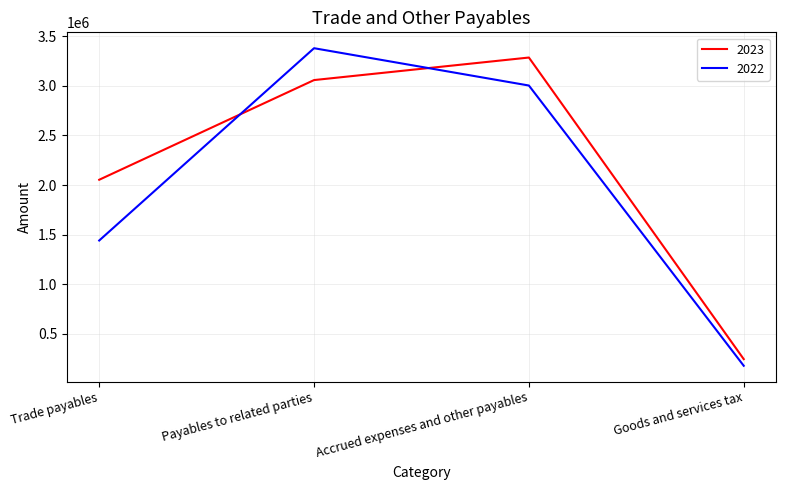

What is the maximum value shown in the chart?

3378274